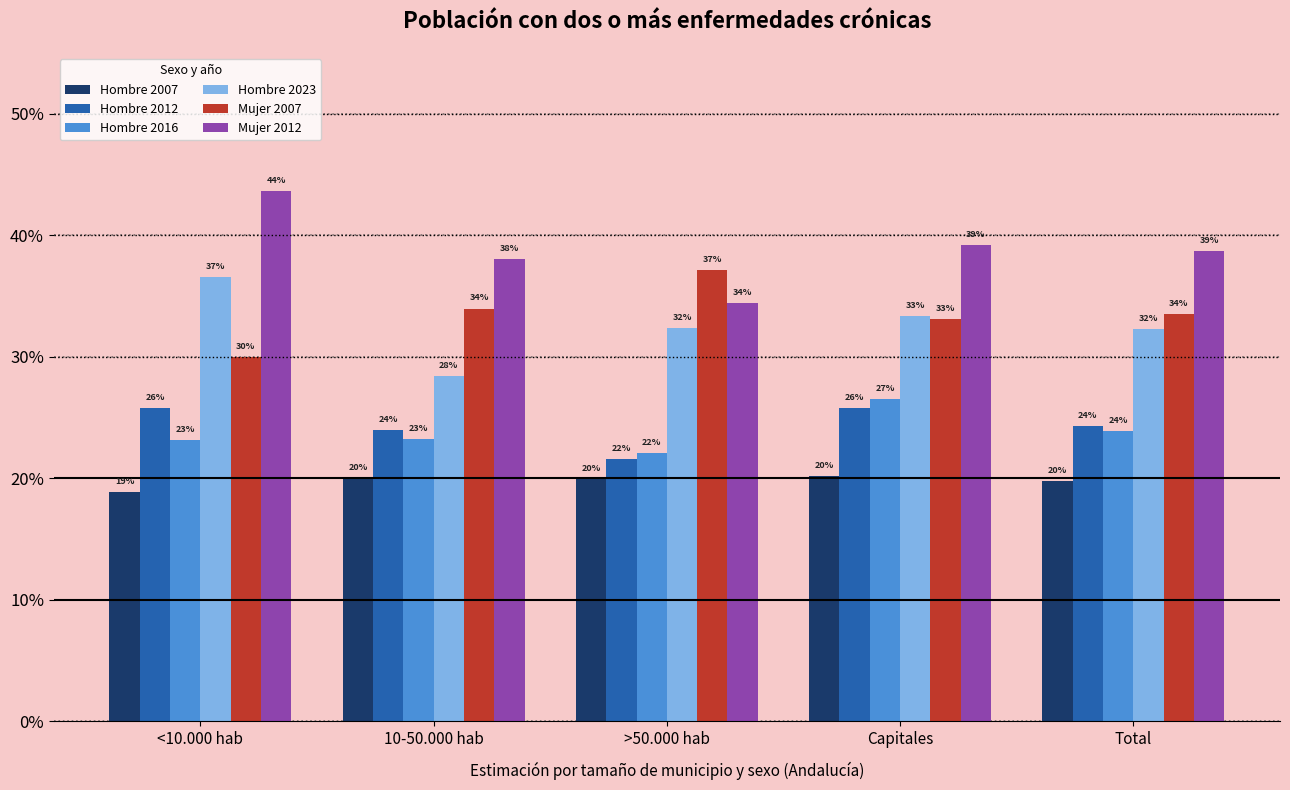

Does the chart contain any negative values?

No